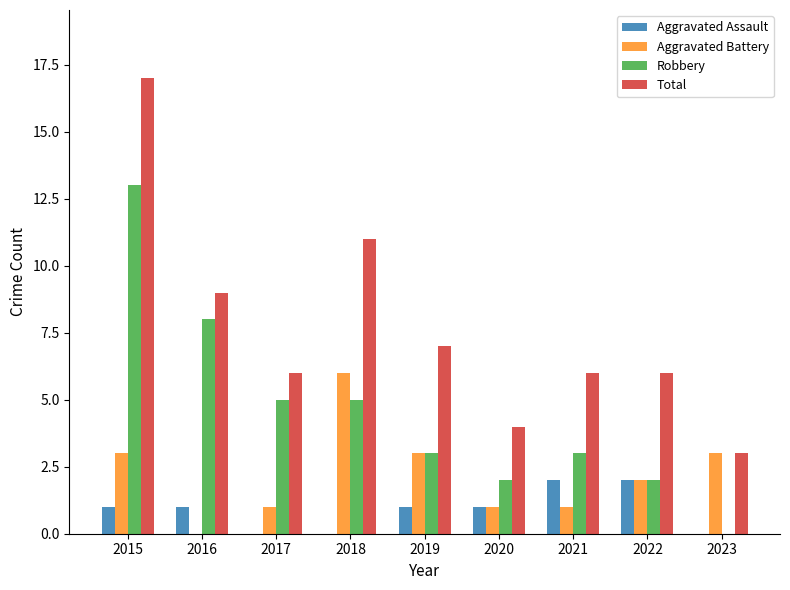

True or false: Aggravated Battery has a value of 2 at 2017.

False